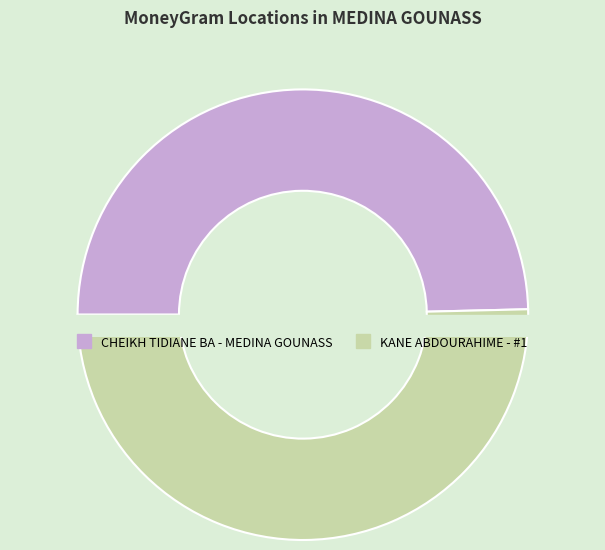

Which slice represents more than half of the pie?

KANE ABDOURAHIME - #1